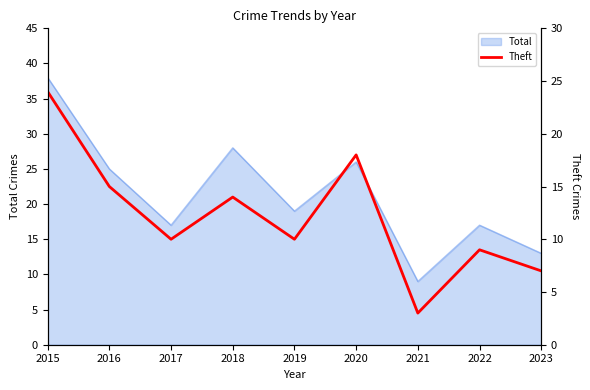

What is the value of the 9th point from the left?

7